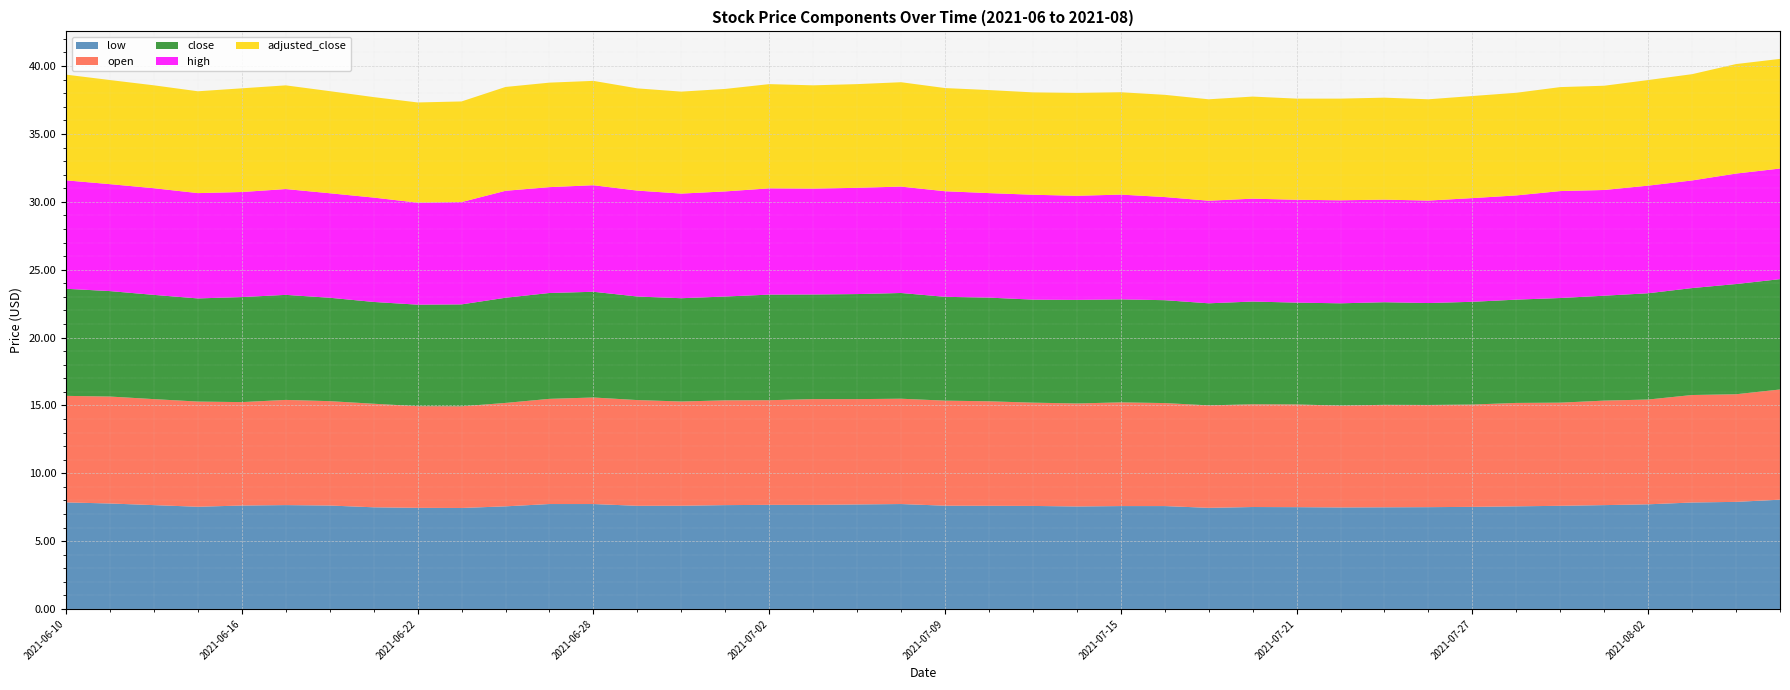

Reading left to right, what are all the values shown in this chart?

low: 7.8	7.8	7.7	7.5	7.6	7.7	7.6	7.5	7.5	7.4	7.6	7.7	7.7	7.6	7.6	7.7	7.7	7.7	7.7	7.7	7.6	7.6	7.6	7.6	7.6	7.6	7.5	7.5	7.5	7.5	7.5	7.5	7.5	7.6	7.6	7.7	7.7	7.8	7.9	8.1
open: 7.8	7.9	7.8	7.8	7.6	7.8	7.7	7.6	7.5	7.5	7.6	7.8	7.8	7.8	7.7	7.7	7.7	7.8	7.8	7.8	7.7	7.7	7.6	7.6	7.6	7.6	7.5	7.6	7.6	7.5	7.5	7.5	7.5	7.6	7.6	7.7	7.7	7.9	7.9	8.1
close: 7.9	7.8	7.7	7.6	7.7	7.7	7.6	7.5	7.5	7.5	7.8	7.8	7.8	7.6	7.6	7.7	7.8	7.7	7.7	7.8	7.7	7.6	7.6	7.6	7.6	7.6	7.5	7.6	7.5	7.5	7.6	7.5	7.6	7.6	7.7	7.7	7.8	7.9	8.1	8.1
high: 8.0	7.9	7.9	7.8	7.7	7.8	7.7	7.7	7.5	7.5	7.9	7.8	7.8	7.8	7.7	7.7	7.8	7.8	7.8	7.8	7.8	7.7	7.7	7.7	7.7	7.6	7.6	7.6	7.6	7.6	7.6	7.5	7.6	7.7	7.9	7.8	7.9	7.9	8.1	8.2
adjusted_close: 7.8	7.7	7.6	7.5	7.6	7.6	7.5	7.4	7.4	7.4	7.7	7.7	7.7	7.5	7.5	7.6	7.7	7.6	7.6	7.7	7.6	7.6	7.5	7.6	7.5	7.5	7.5	7.5	7.5	7.5	7.5	7.5	7.5	7.6	7.7	7.7	7.8	7.8	8.1	8.1